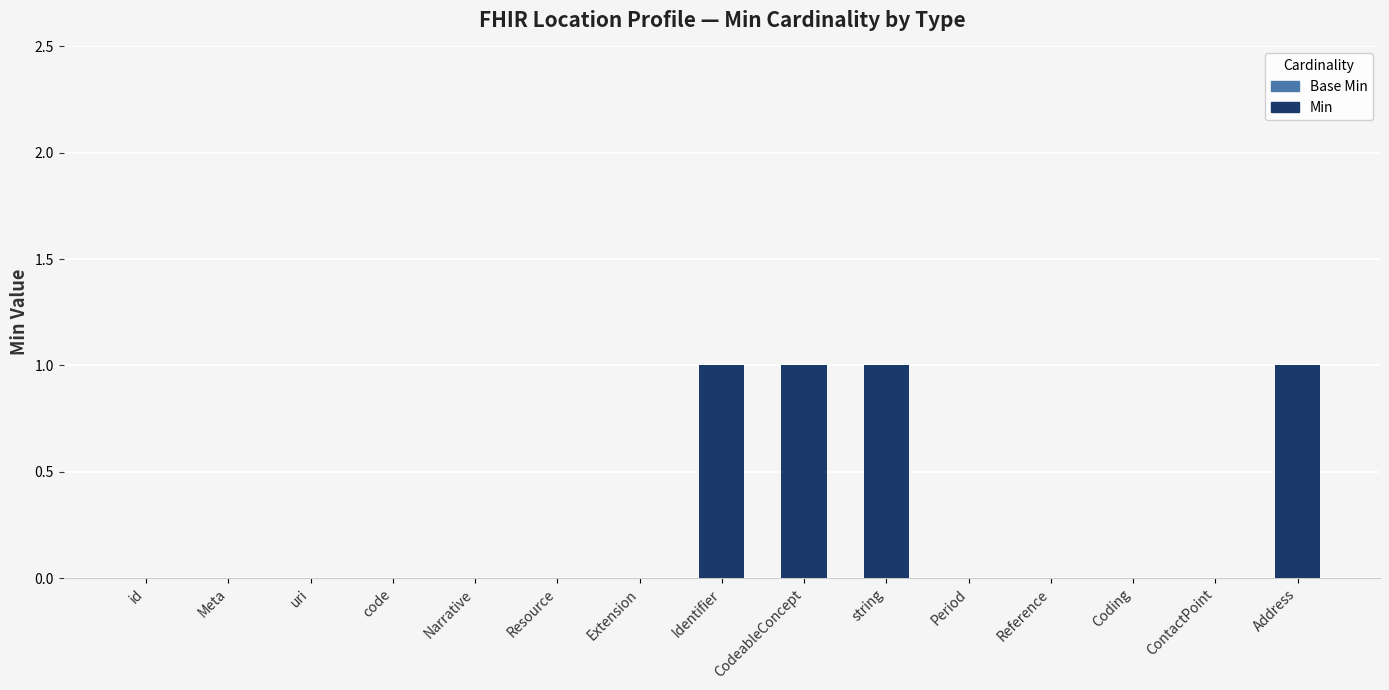

What is the change in value from id to string?

+1